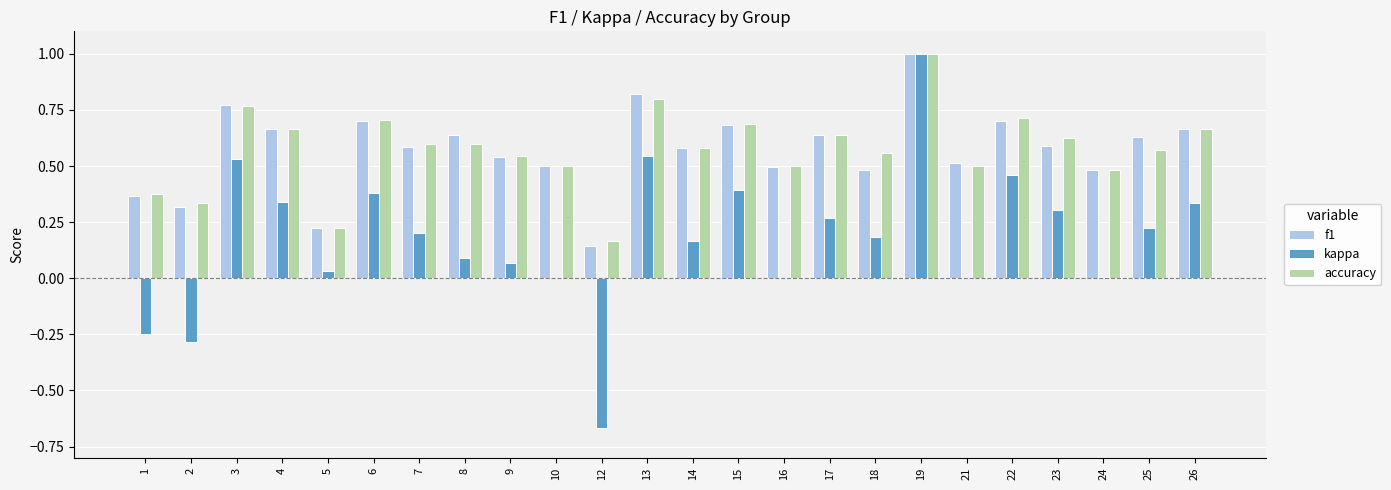

Between 8 and 19, which series saw the biggest shift?

kappa